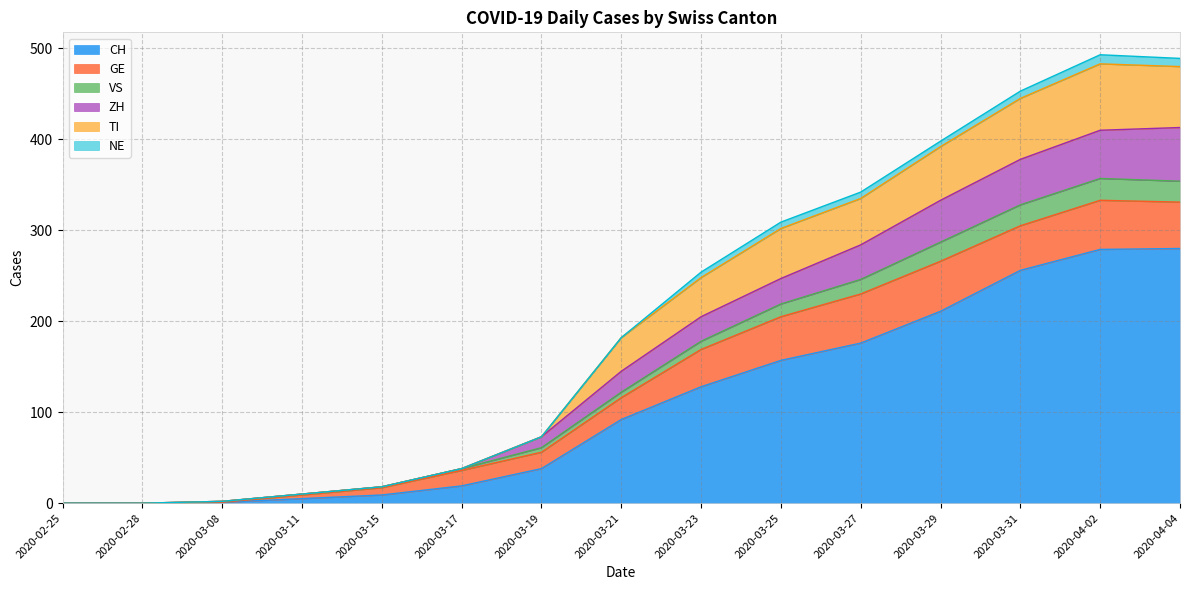

Rank the categories by VS value from lowest to highest.

2020-02-25, 2020-02-28, 2020-03-08, 2020-03-11, 2020-03-15, 2020-03-17, 2020-03-19, 2020-03-21, 2020-03-23, 2020-03-25, 2020-03-27, 2020-03-29, 2020-03-31, 2020-04-04, 2020-04-02